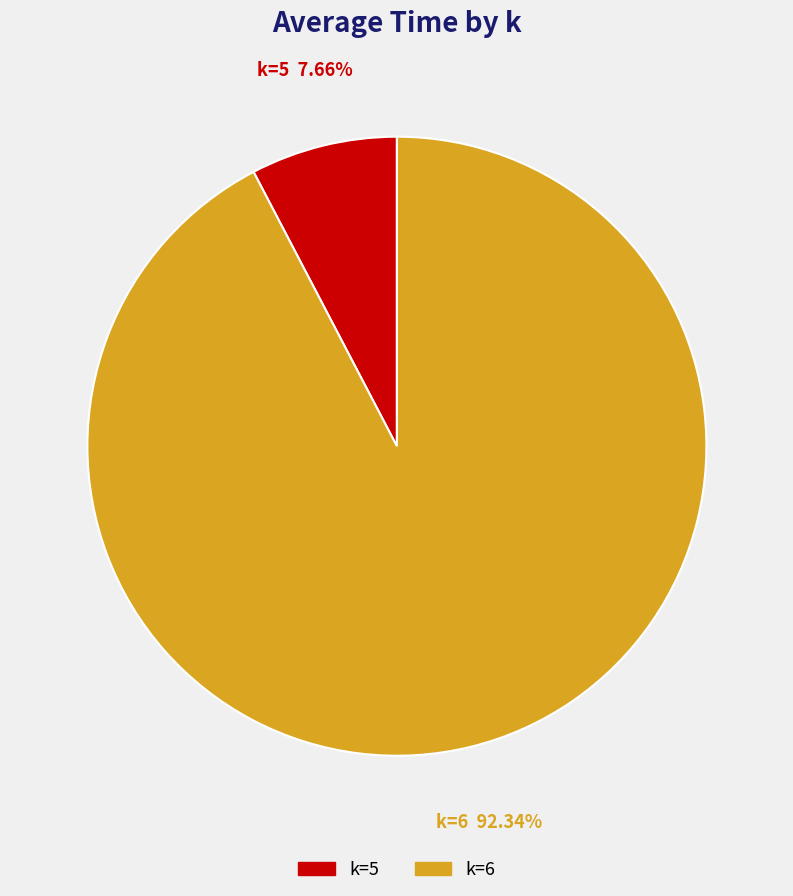

Rank the categories by value from lowest to highest.

k=5, k=6